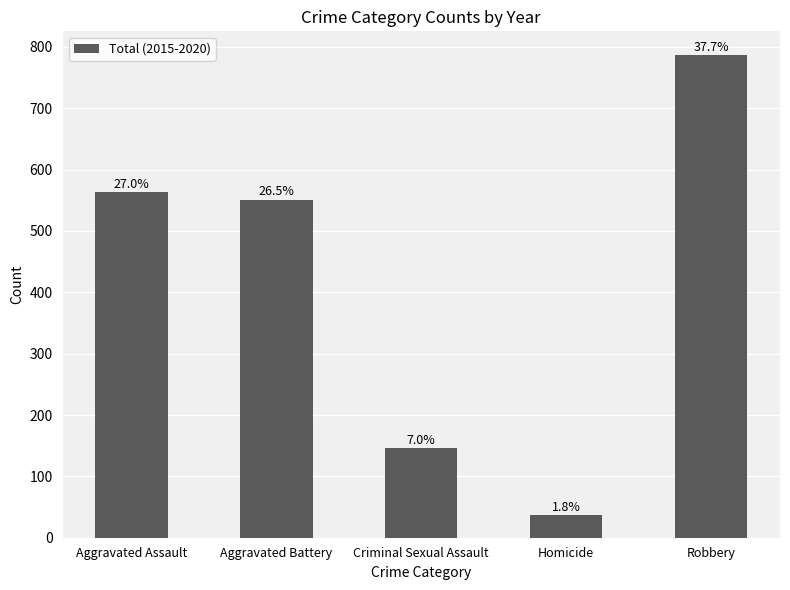

Does the chart contain stacked bars?

No